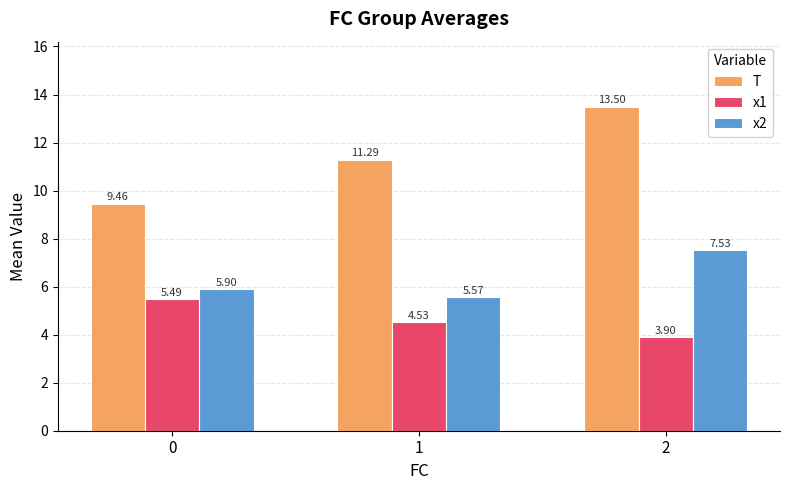

The x1 series shows 5.5 at 0. True or false?

True